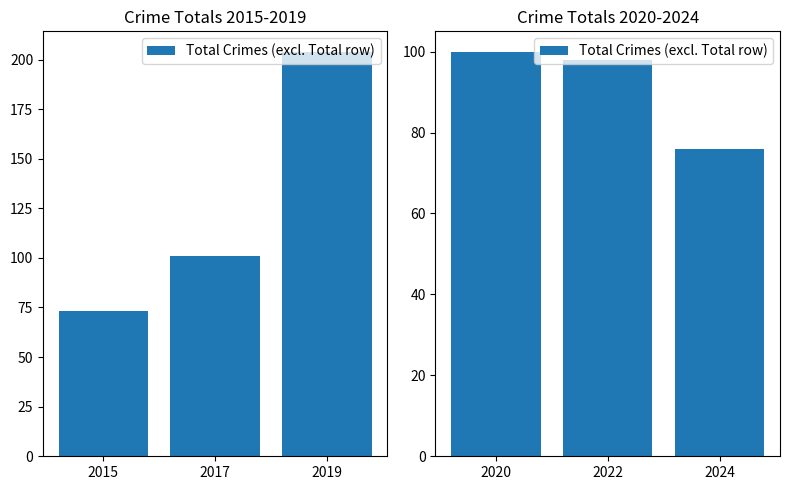

How many values exceed 98?

1